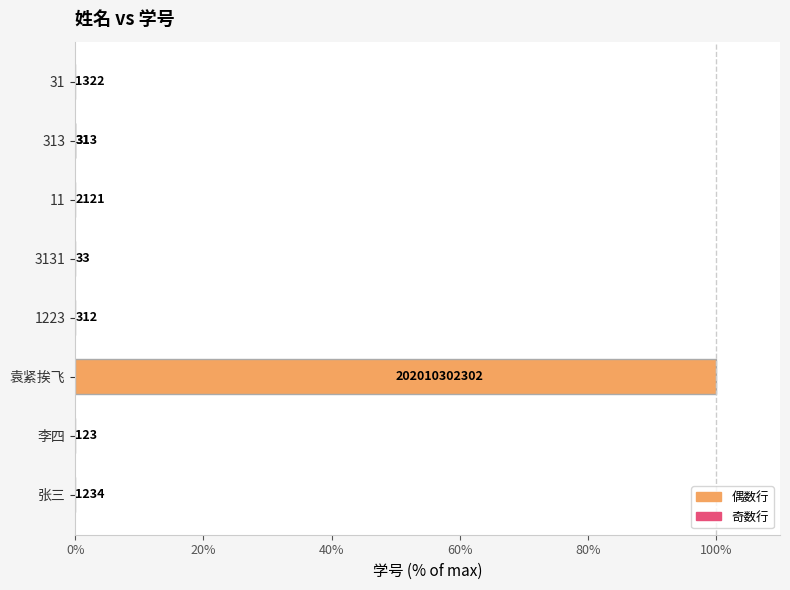

The chart shows a value of 0.0 at 31. True or false?

False